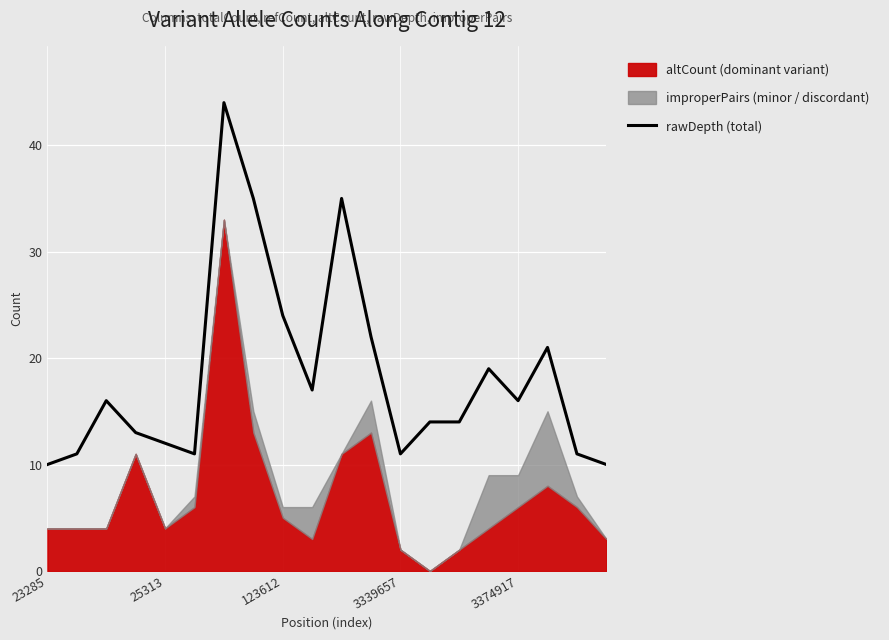

What is the lowest value of the rawDepth (total) series?

10